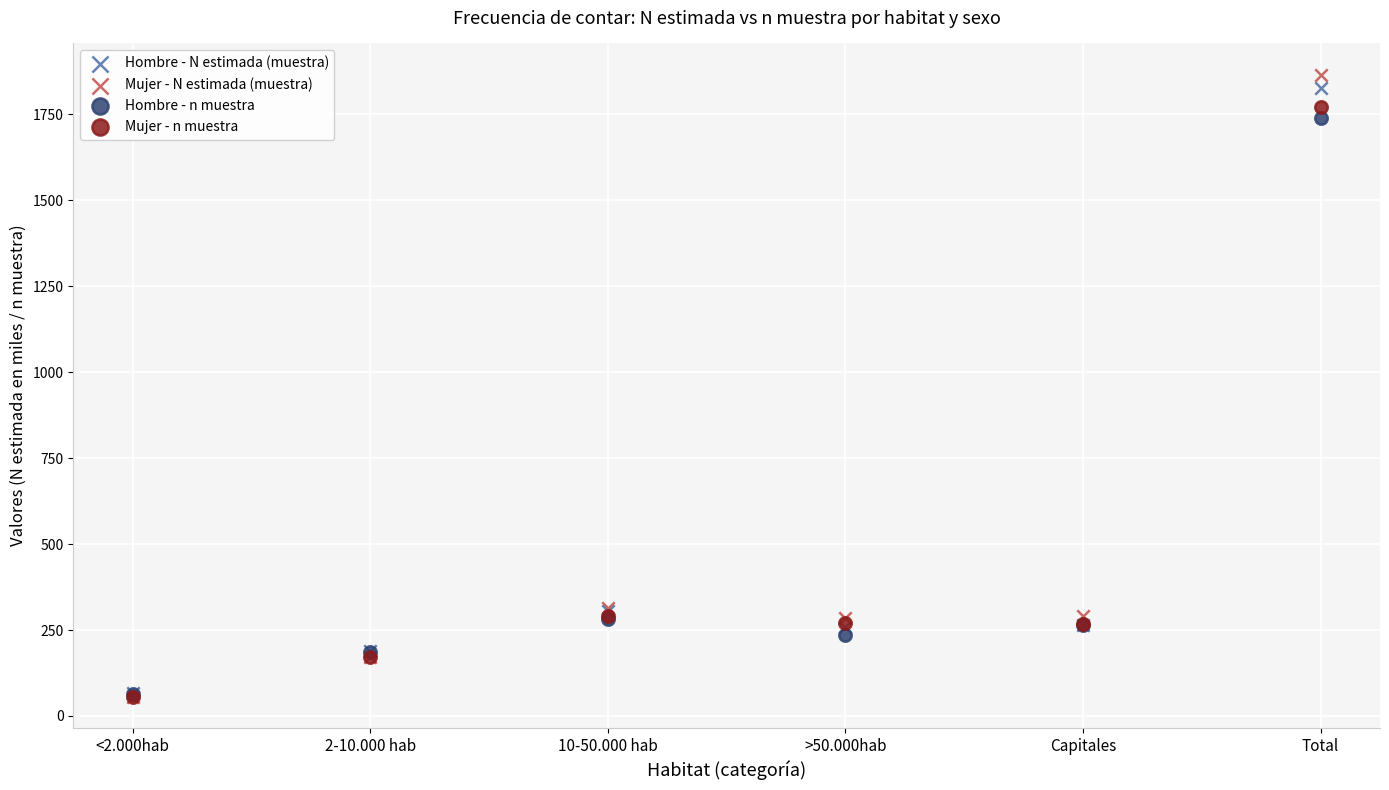

What are all the series names shown in the legend?

Hombre - N estimada (muestra), Mujer - N estimada (muestra), Hombre - n muestra, Mujer - n muestra